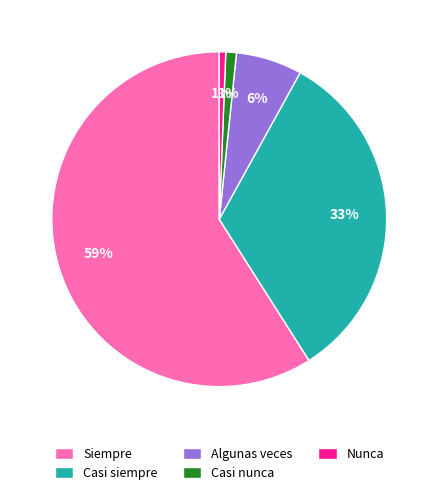

Which has a higher value, Algunas veces or Nunca?

Algunas veces